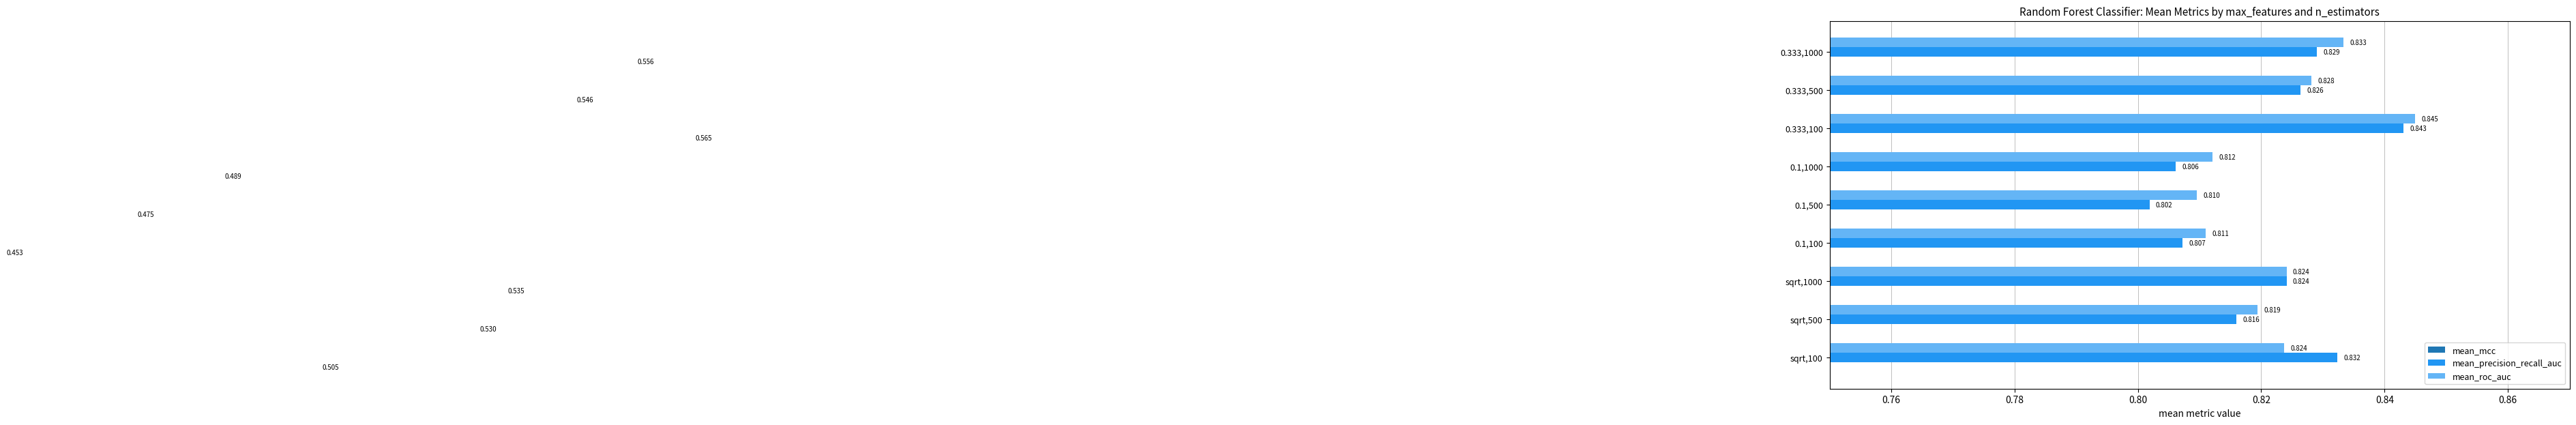

How many mean_precision_recall_auc values are between 0 and 1?

9